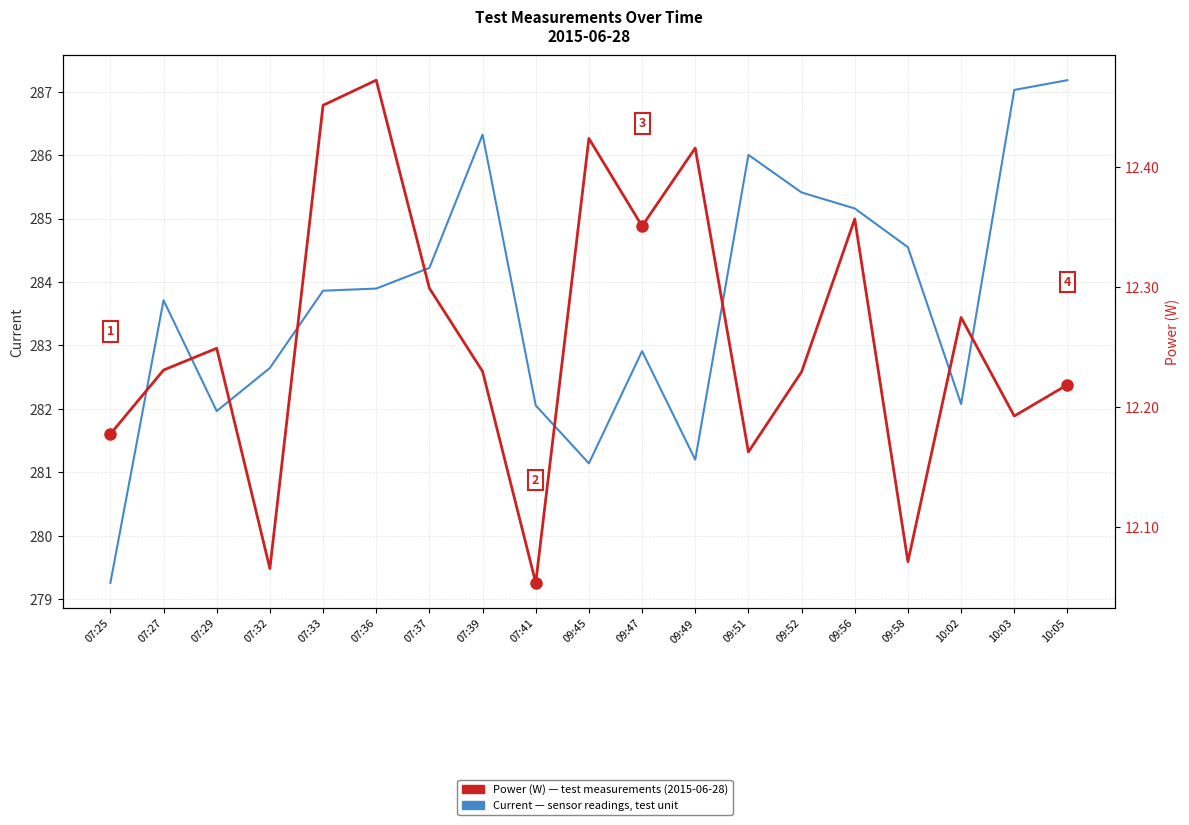

Rank the series by their maximum value, from highest to lowest.

Current, Power (W)